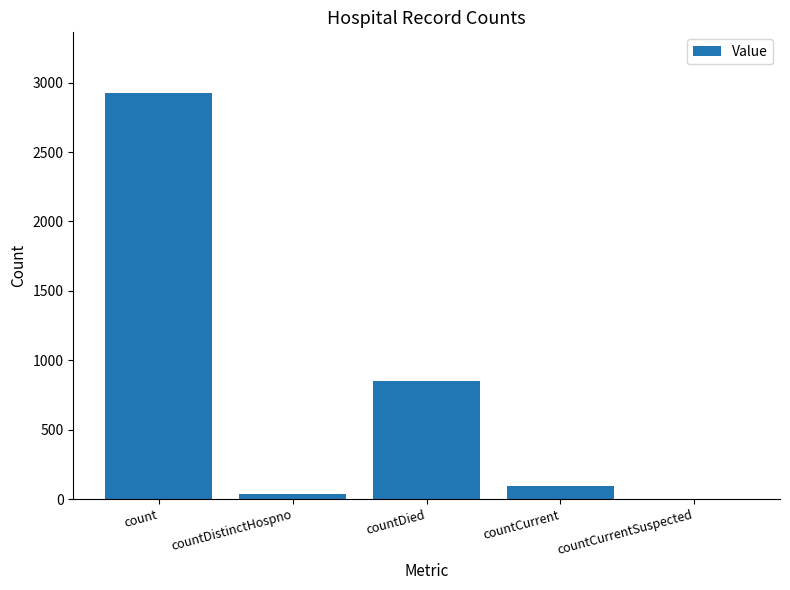

Where does the data first go above 95?

count